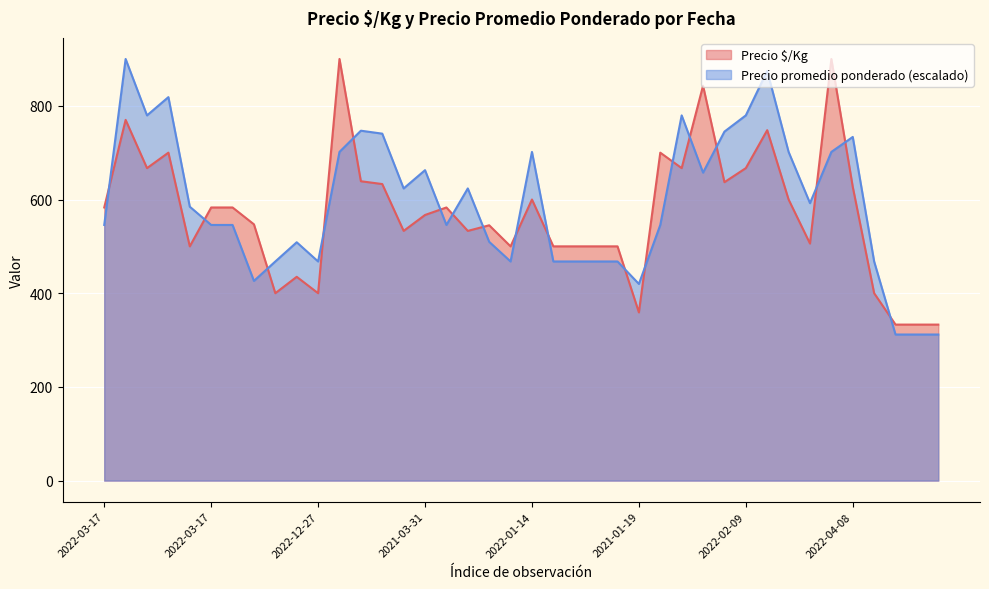

Where is Precio promedio ponderado nearest to the value 605?

2022-10-14